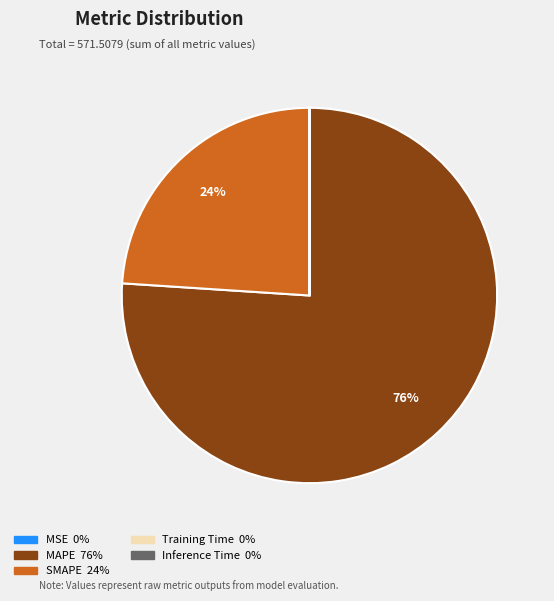

To the nearest percent, what is the difference between the largest and smallest slice percentages?

76%